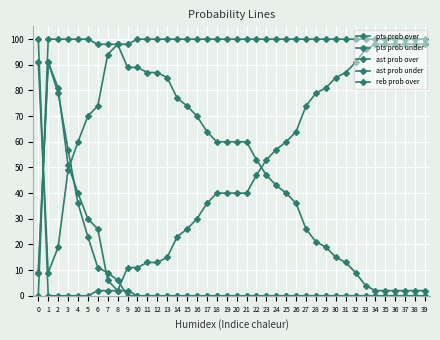

Between which two adjacent categories do reb prob over and ast prob over first intersect?

2 and 3